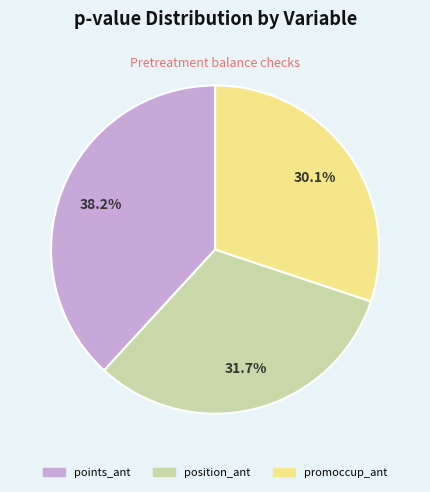

Which slice is the smallest?

promoccup_ant